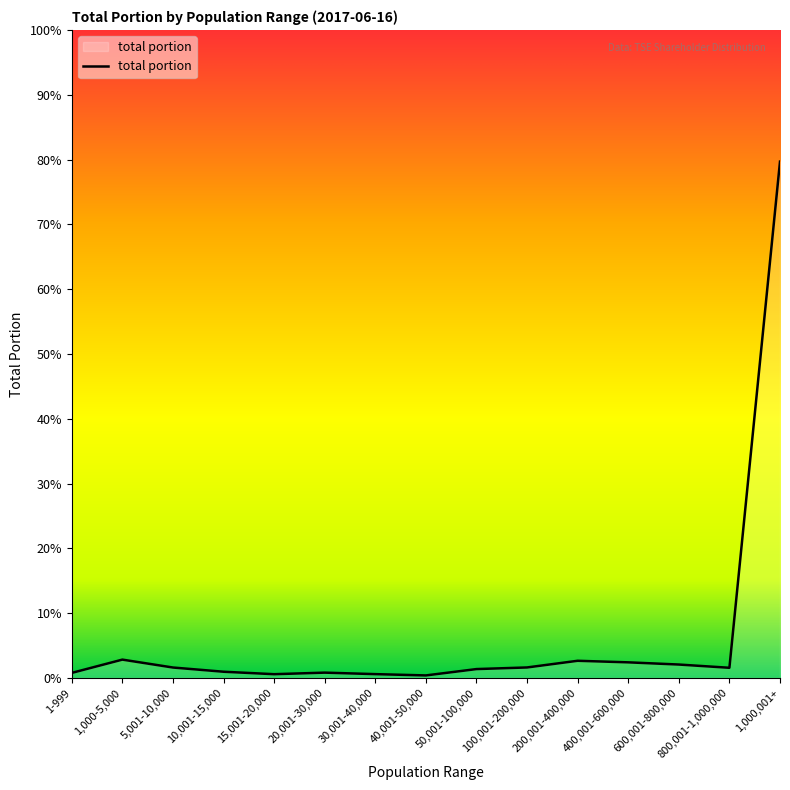

The value at 1,000,001+ is 140.5. True or false?

False